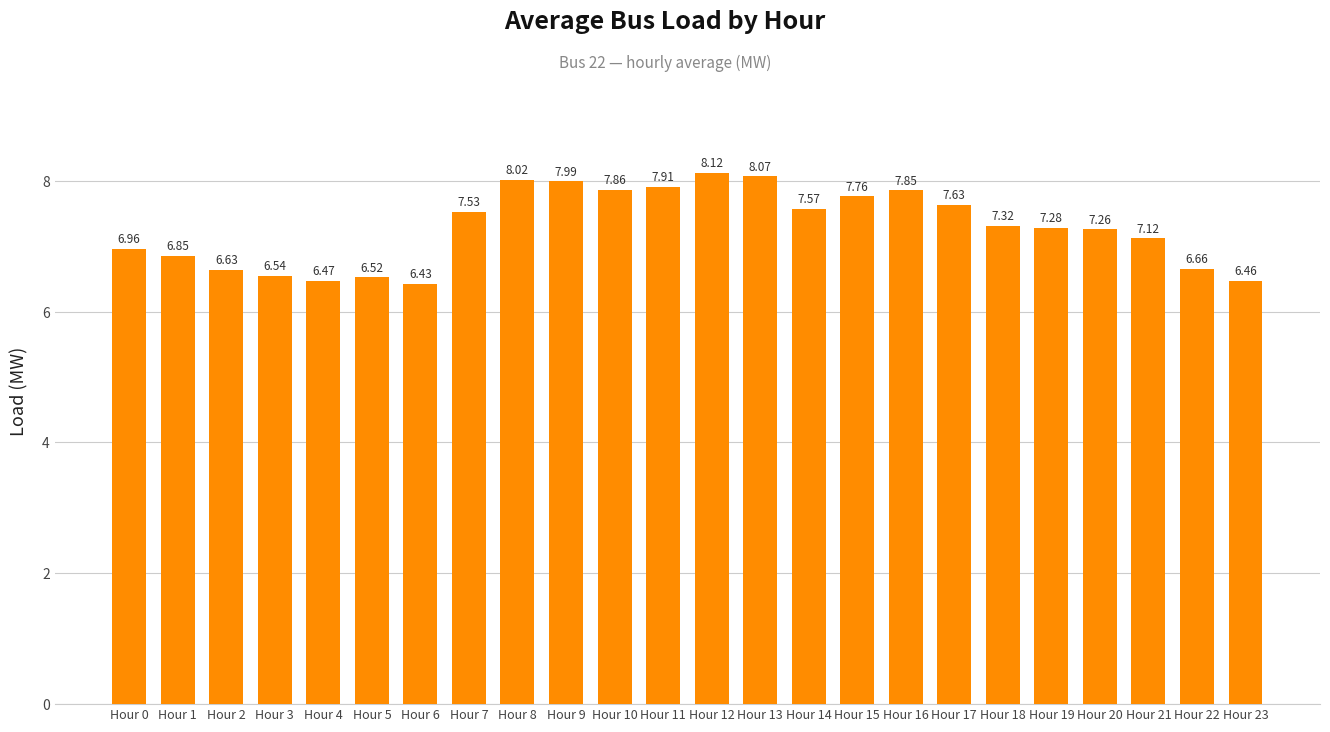

Which label corresponds to the largest value in the chart?

Hour 12